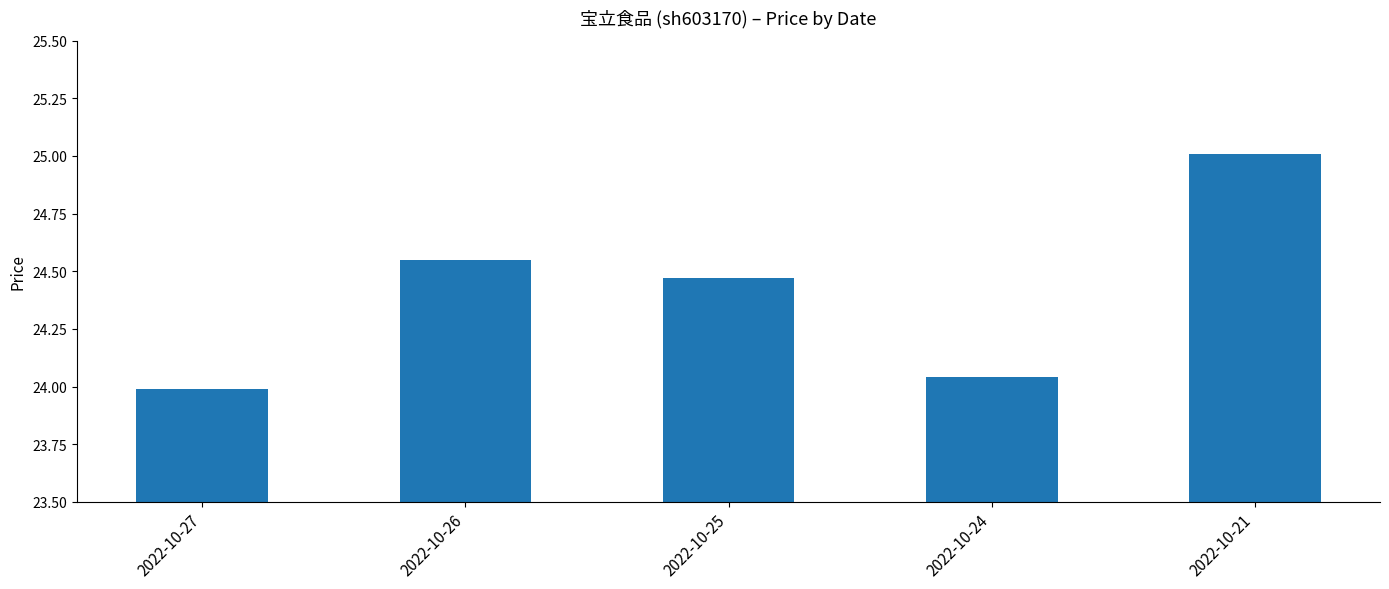

How many values are below 24?

1